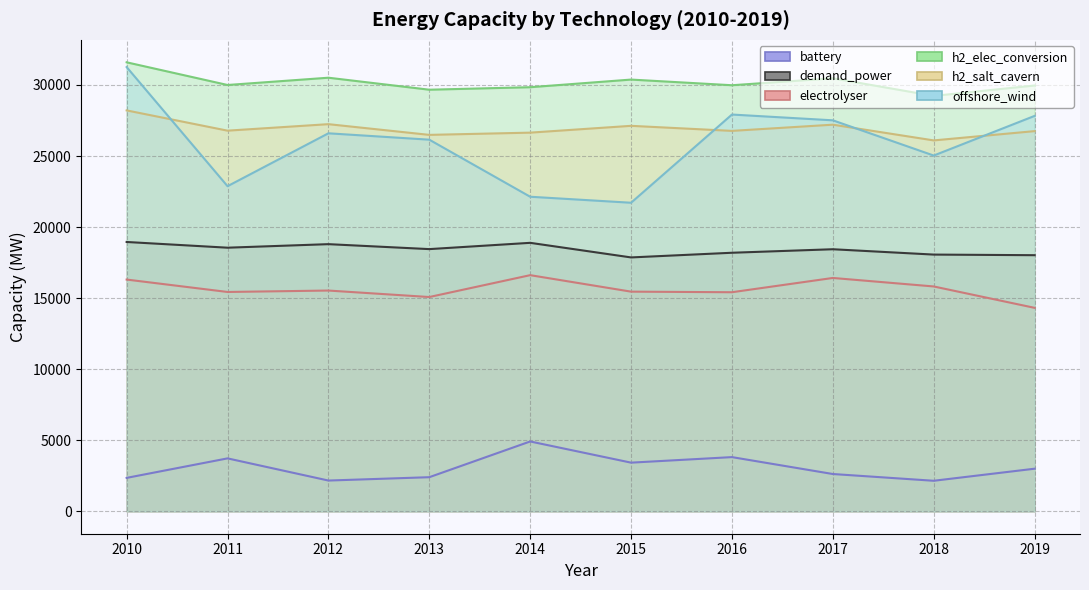

Reading left to right, list all the values displayed in this chart.

battery: 2010=2350.1	2011=3722.3	2012=2162.3	2013=2398.1	2014=4912.2	2015=3421.7	2016=3811.3	2017=2621.9	2018=2146.3	2019=2995.5
demand_power: 2010=18950.0	2011=18548.0	2012=18797.0	2013=18448.0	2014=18890.0	2015=17863.0	2016=18192.0	2017=18439.0	2018=18063.0	2019=18020.0
electrolyser: 2010=16305.3	2011=15432.3	2012=15532.7	2013=15076.7	2014=16615.0	2015=15455.0	2016=15413.8	2017=16418.7	2018=15820.0	2019=14315.0
h2_elec_conversion: 2010=31593.6	2011=29997.6	2012=30509.7	2013=29665.5	2014=29841.3	2015=30378.5	2016=29980.2	2017=30468.9	2018=29229.2	2019=29961.1
h2_salt_cavern: 2010=28208.6	2011=26783.5	2012=27240.8	2013=26487.0	2014=26644.0	2015=27123.6	2016=26768.0	2017=27204.4	2018=26097.5	2019=26750.9
offshore_wind: 2010=31257.4	2011=22875.7	2012=26597.8	2013=26148.8	2014=22133.6	2015=21710.9	2016=27917.8	2017=27511.1	2018=25031.8	2019=27822.1